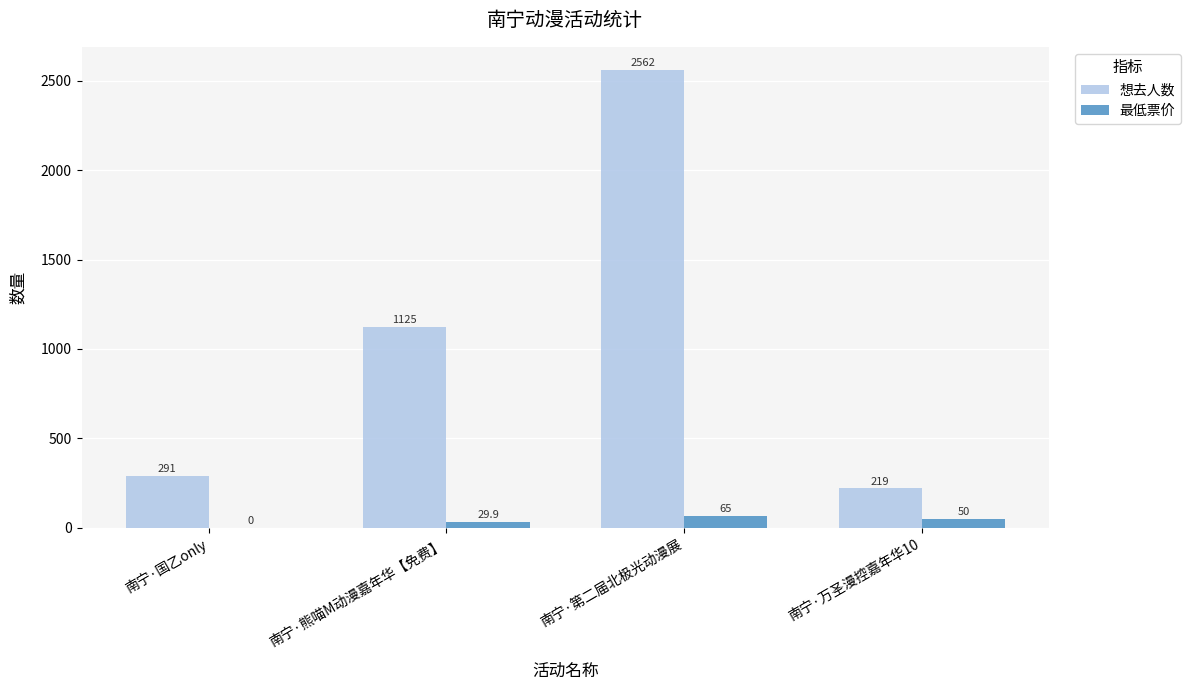

The value of 想去人数 at 南宁·万圣漫控嘉年华10 is 219.0. True or false?

True